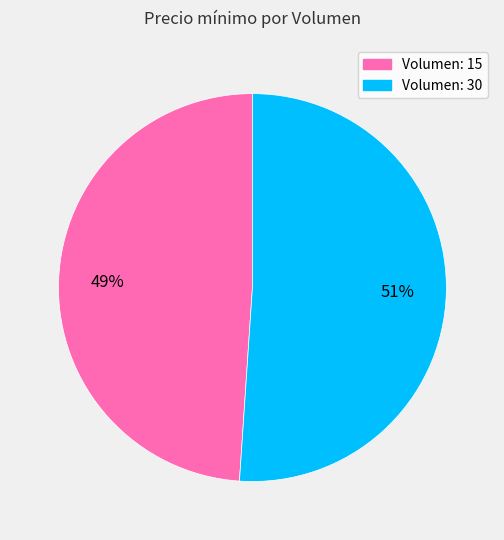

Which slice is the smallest?

Volumen: 15